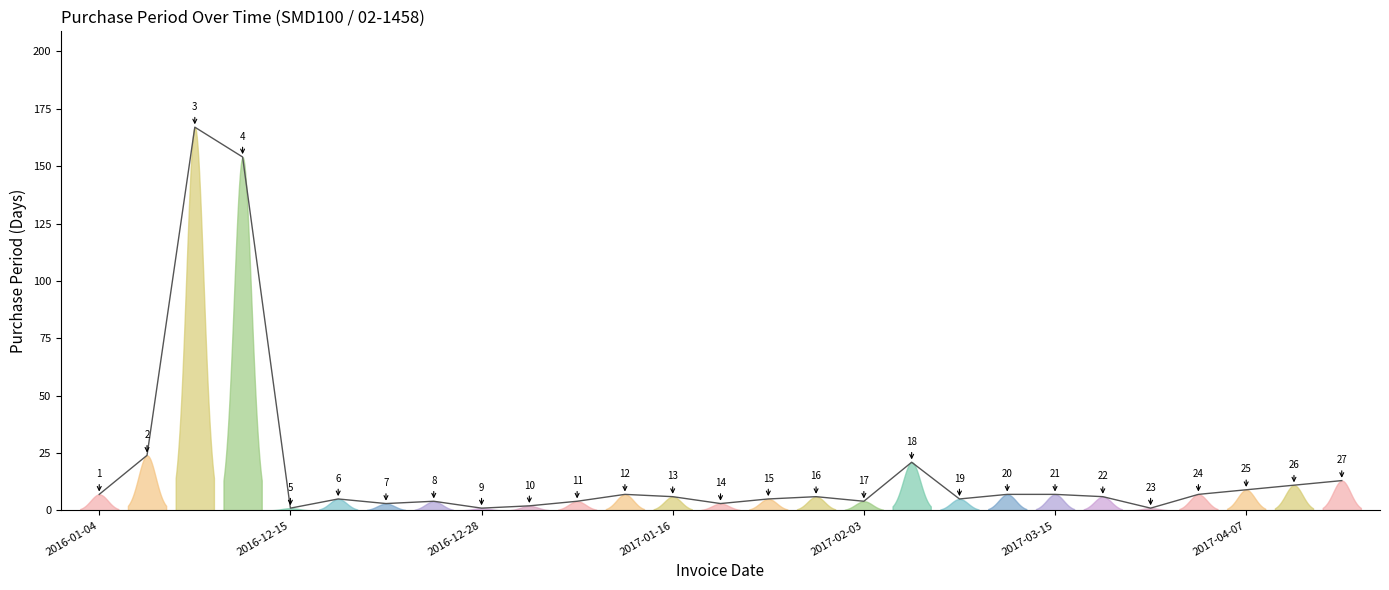

At which label is the value closest to 84?

2016-01-28